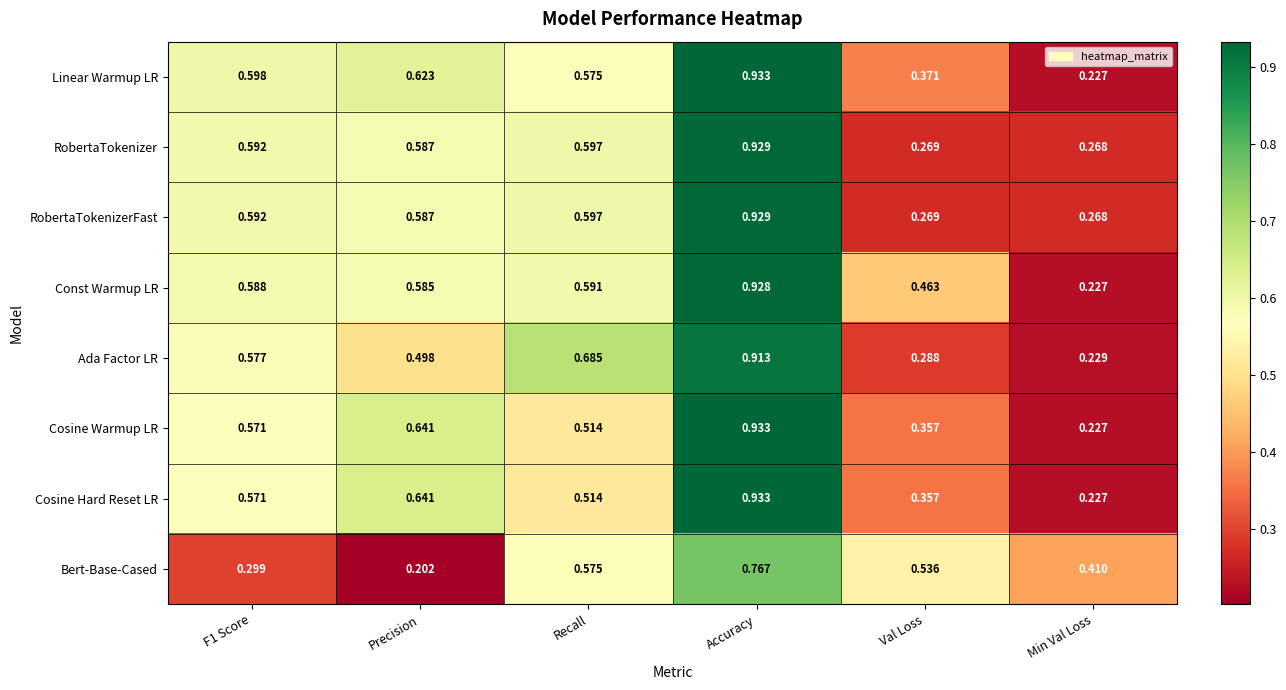

Which series has the largest total across all categories?

Const Warmup LR